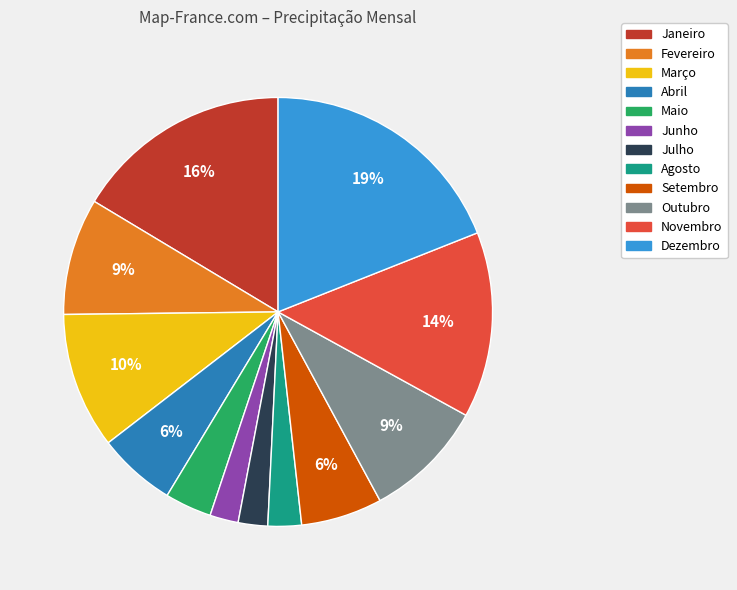

Does Novembro represent more than half of the total?

No